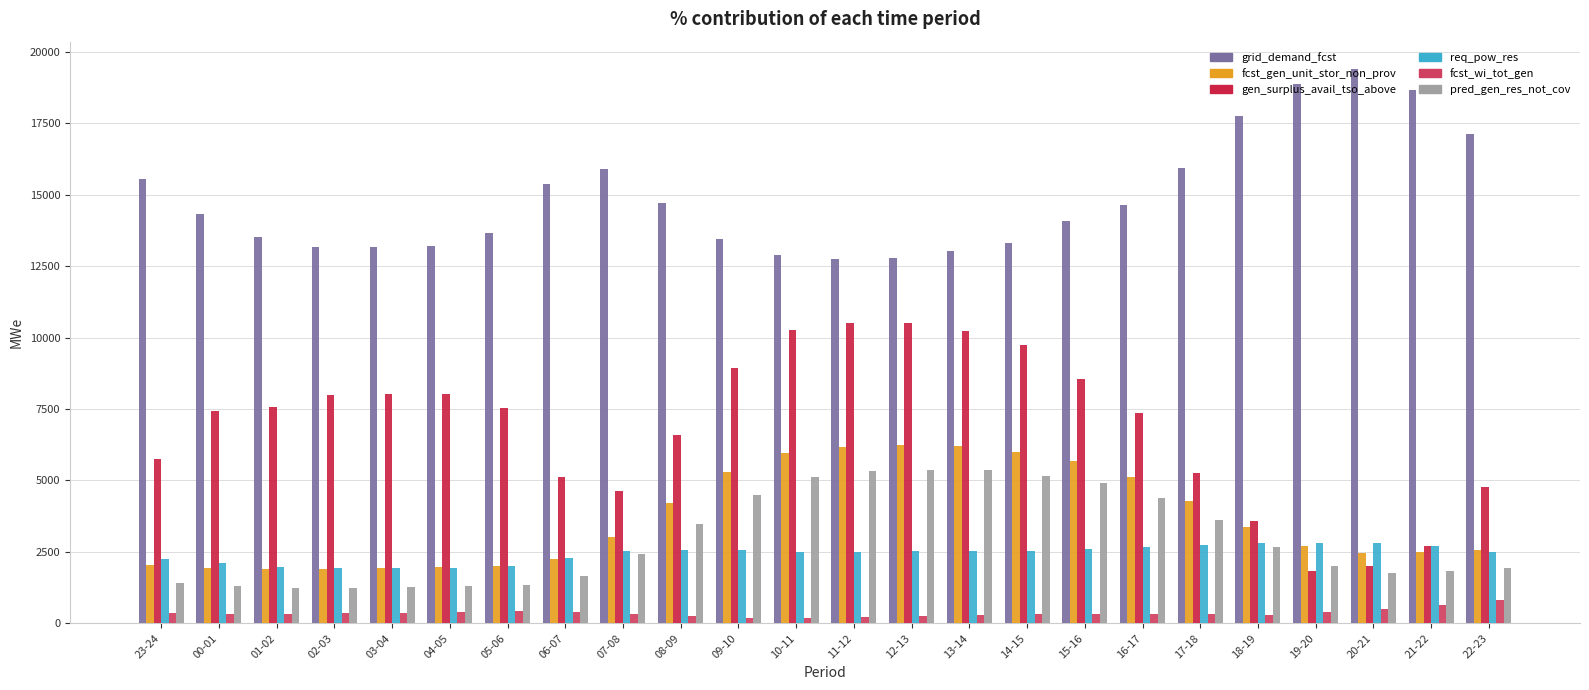

What is the label of the 20th bar from the right?

03-04